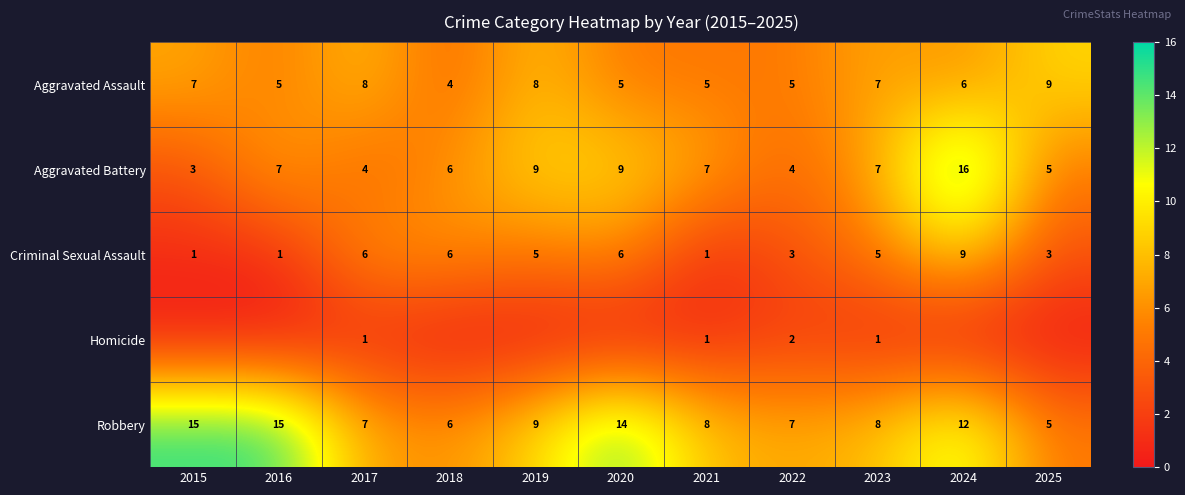

Is it true that Aggravated Assault equals 2 at 2018?

False